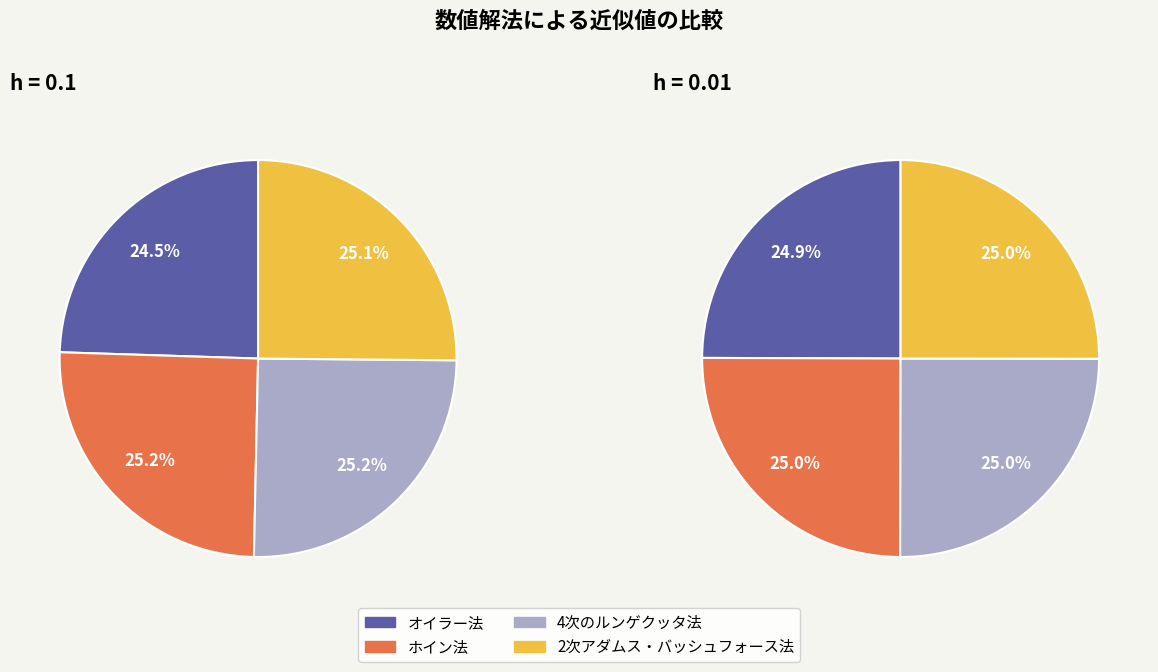

To the nearest percent, what percentage of the pie is ホイン法?

25%